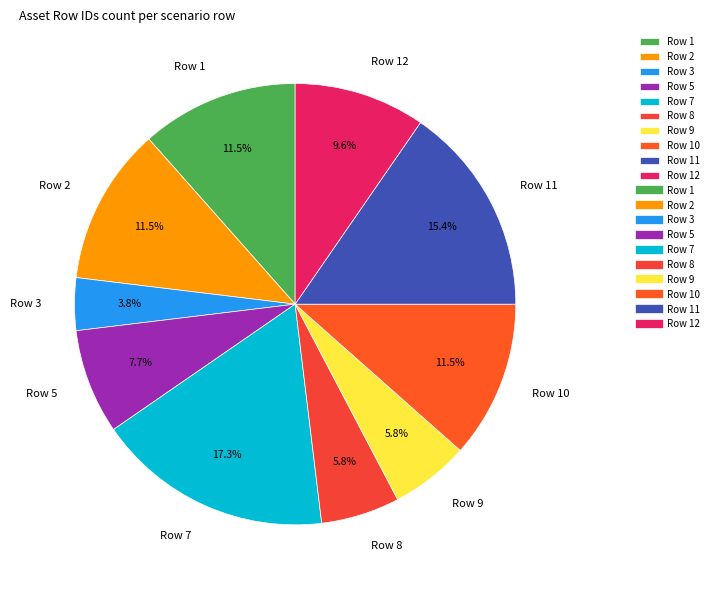

Count the number of slices in the pie.

10